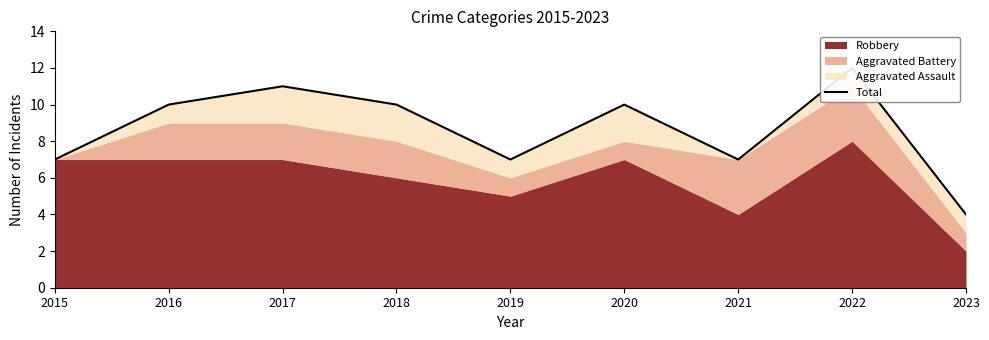

At which label is the value closest to 8?

2015